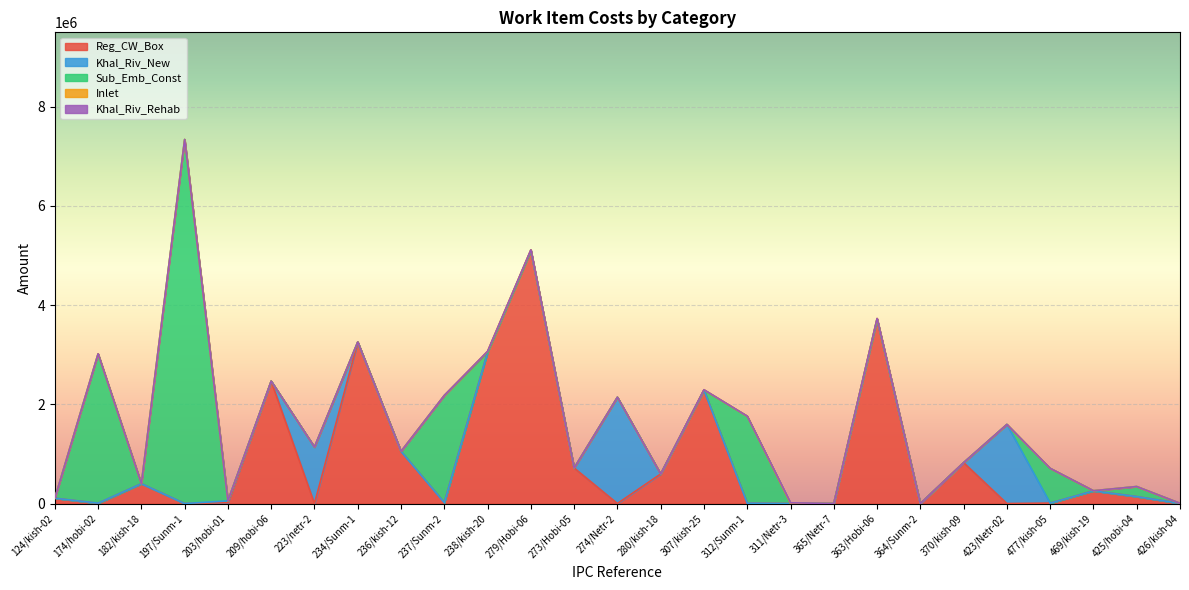

Reading left to right, list all the values displayed in this chart.

Reg_CW_Box: 106861.3	4651.5	399688.2	0.0	16919.1	2467078.8	0.0	3254703.2	1051755.3	18878.2	3051171.0	5101543.0	716132.1	0.0	596055.6	2286945.2	7744.7	0.0	0.0	3716630.6	0.0	824523.5	0.0	8358.6	254904.6	139782.5	2884.5
Khal_Riv_New: 0.0	2982.0	0.0	0.0	36478.1	0.0	1138792.5	0.0	0.0	0.0	0.0	0.0	0.0	2143380.4	0.0	0.0	0.0	0.0	0.0	0.0	0.0	0.0	1594475.9	0.0	0.0	0.0	0.0
Sub_Emb_Const: 0.0	3010816.9	0.0	7339521.0	0.0	0.0	0.0	0.0	0.0	2160501.9	0.0	0.0	0.0	0.0	0.0	0.0	1753632.2	0.0	0.0	0.0	0.0	0.0	0.0	701382.9	3063.7	202737.9	1633.1
Inlet: 0.0	0.0	0.0	0.0	0.0	0.0	0.0	1183.3	0.0	638.3	18361.5	13642.2	0.0	0.0	0.0	7310.8	261.9	0.0	0.0	14676.2	0.0	0.0	0.0	0.0	0.0	0.0	0.0
Khal_Riv_Rehab: 0.0	0.0	0.0	0.0	0.0	0.0	0.0	0.0	0.0	0.0	0.0	0.0	0.0	0.0	0.0	0.0	0.0	14506.8	0.0	0.0	0.0	0.0	0.0	0.0	0.0	0.0	0.0